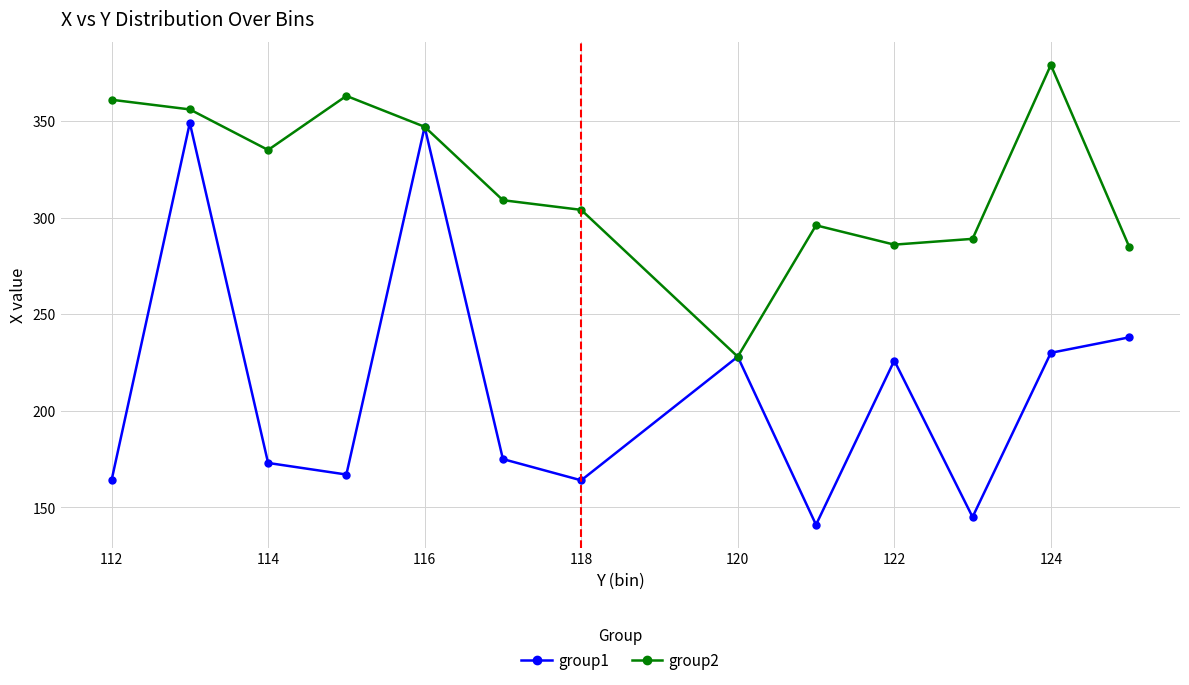

Rank the series by their maximum value, from lowest to highest.

group1, group2